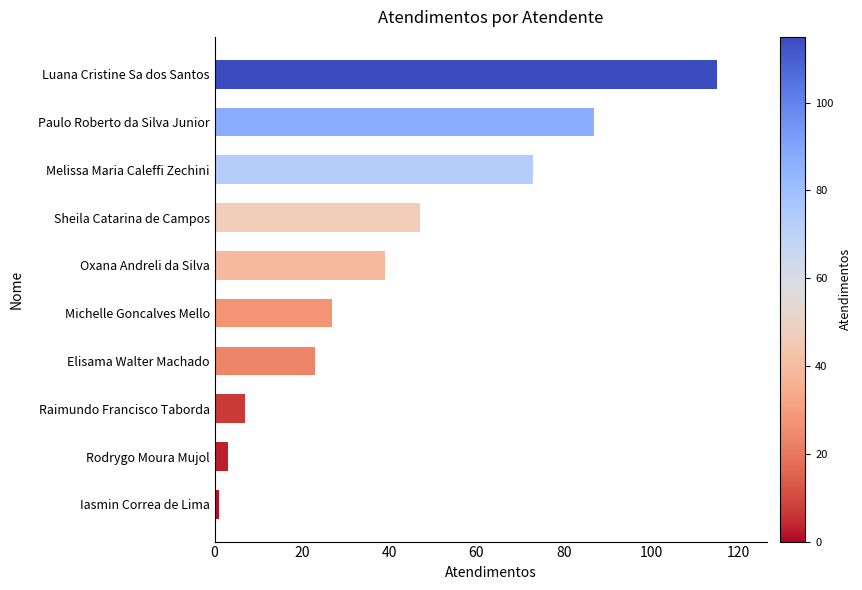

Rank the categories by value from lowest to highest.

Iasmin Correa de Lima, Rodrygo Moura Mujol, Raimundo Francisco Taborda, Elisama Walter Machado, Michelle Goncalves Mello, Oxana Andreli da Silva, Sheila Catarina de Campos, Melissa Maria Caleffi Zechini, Paulo Roberto da Silva Junior, Luana Cristine Sa dos Santos